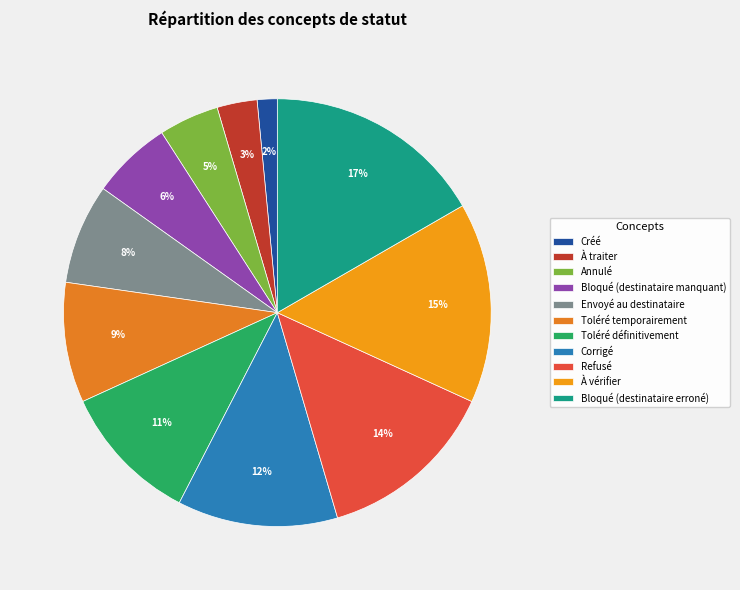

The Bloqué (destinataire manquant) slice represents 1% of the pie. True or false?

False